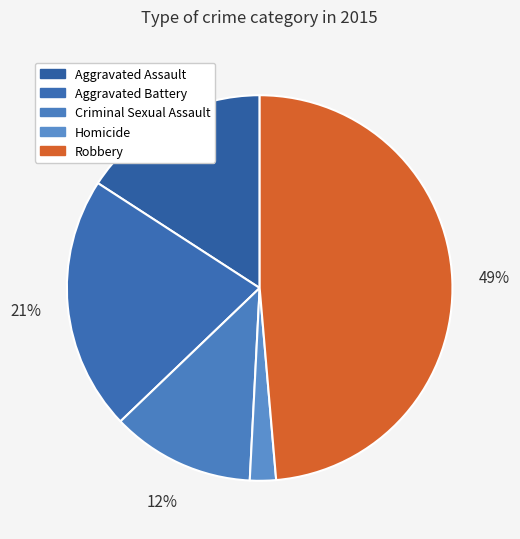

To the nearest percent, what percentage of the pie is Aggravated Battery?

21%